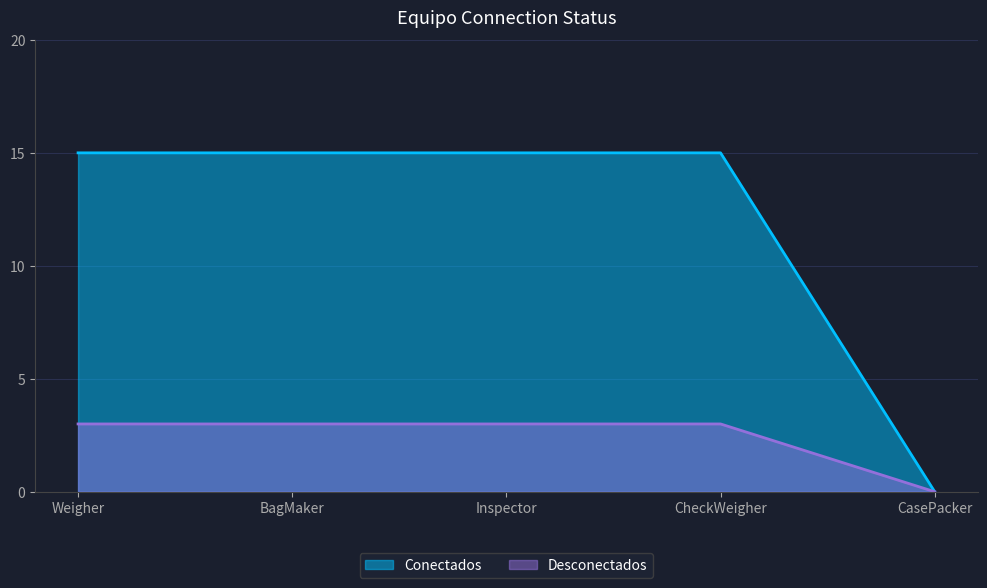

Is it true that Desconectados equals 1 at Inspector?

False